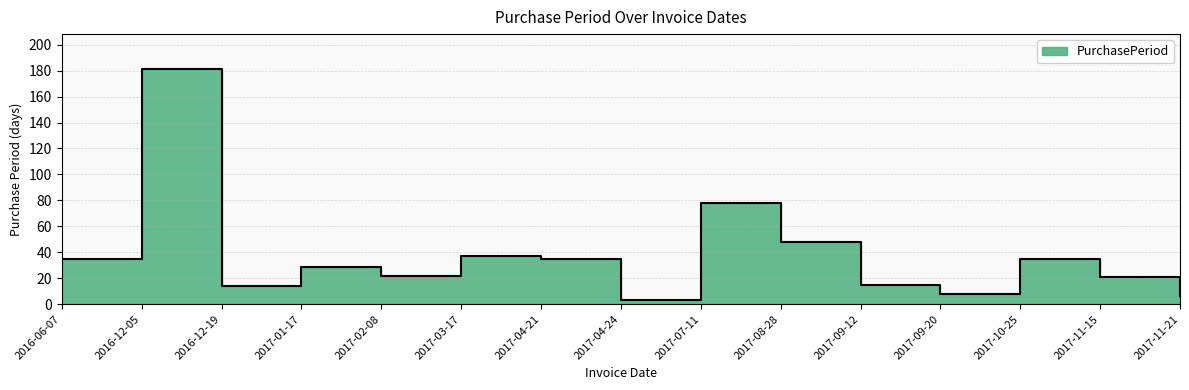

Reading right to left, transcribe all the data shown in this chart.

2017-11-21=6	2017-11-15=21	2017-10-25=35	2017-09-20=8	2017-09-12=15	2017-08-28=48	2017-07-11=78	2017-04-24=3	2017-04-21=35	2017-03-17=37	2017-02-08=22	2017-01-17=29	2016-12-19=14	2016-12-05=181	2016-06-07=35